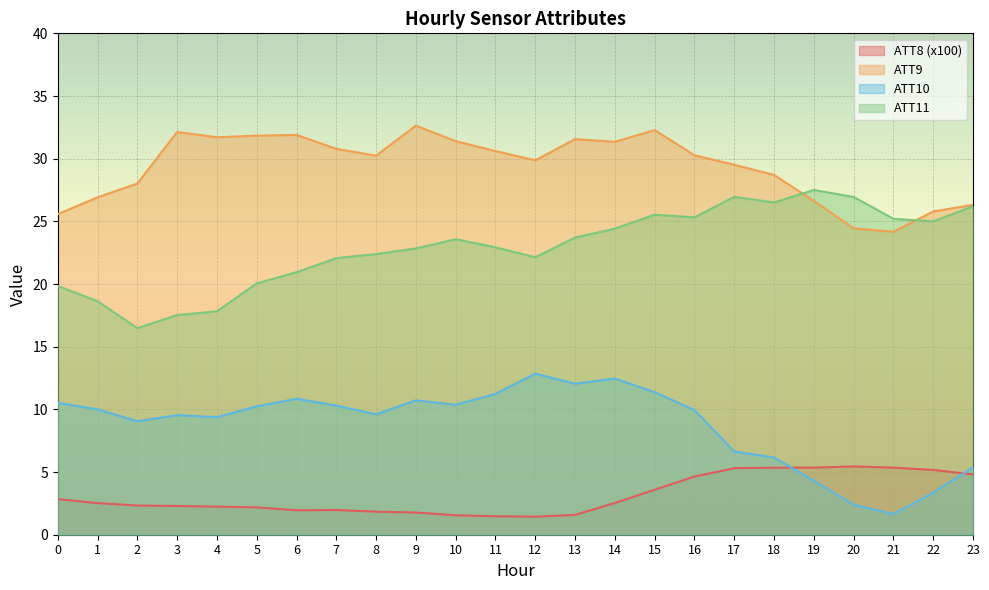

What is the maximum value shown in the chart?

32.6